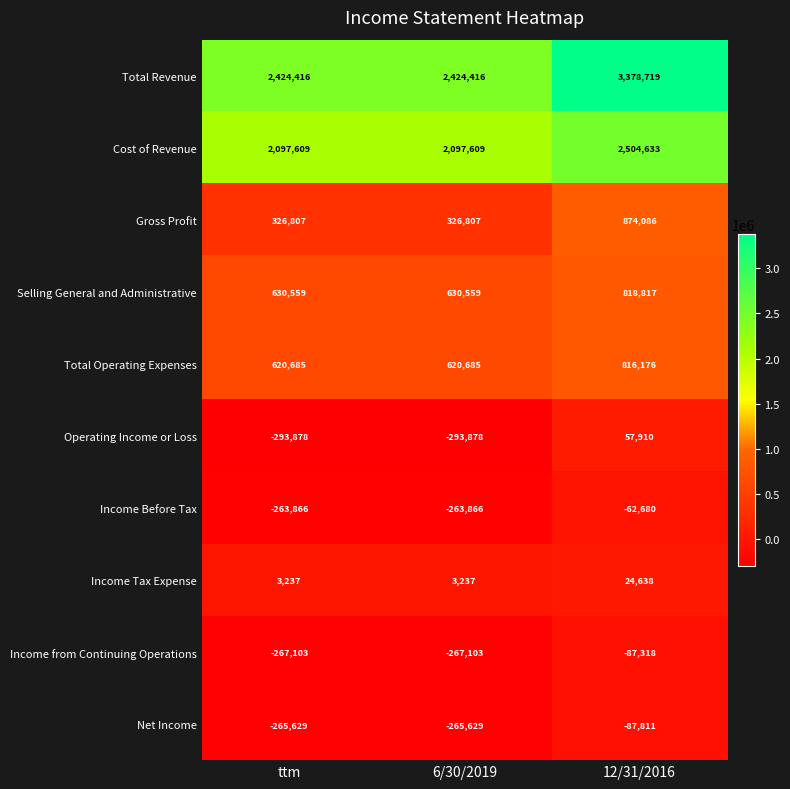

Reading left to right, transcribe all the data shown in this chart.

Total Revenue: ttm=2424416	6/30/2019=2424416	12/31/2016=3378719
Cost of Revenue: ttm=2097609	6/30/2019=2097609	12/31/2016=2504633
Gross Profit: ttm=326807	6/30/2019=326807	12/31/2016=874086
Selling General and Administrative: ttm=630559	6/30/2019=630559	12/31/2016=818817
Total Operating Expenses: ttm=620685	6/30/2019=620685	12/31/2016=816176
Operating Income or Loss: ttm=-293878	6/30/2019=-293878	12/31/2016=57910
Income Before Tax: ttm=-263866	6/30/2019=-263866	12/31/2016=-62680
Income Tax Expense: ttm=3237	6/30/2019=3237	12/31/2016=24638
Income from Continuing Operations: ttm=-267103	6/30/2019=-267103	12/31/2016=-87318
Net Income: ttm=-265629	6/30/2019=-265629	12/31/2016=-87811